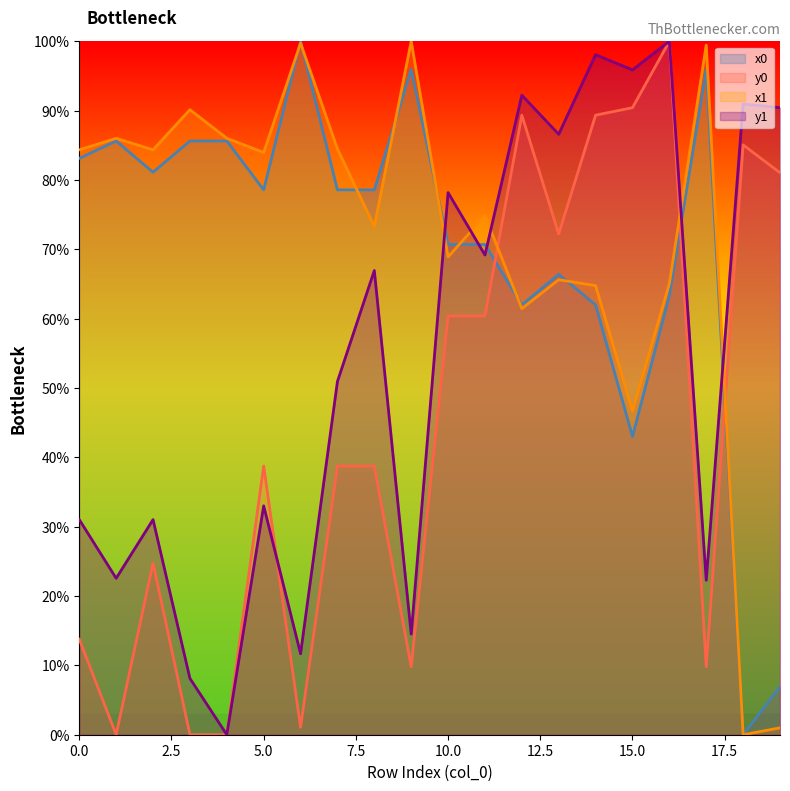

What is the value of the y1 point at the 8th from the left?

50.9